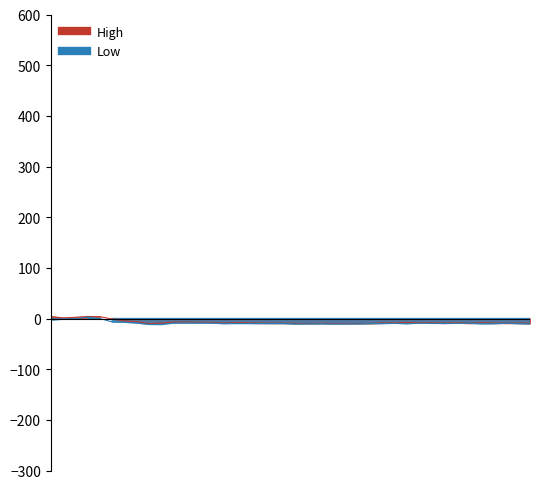

What is the difference between the maximum and minimum values in the Low series?

14.7